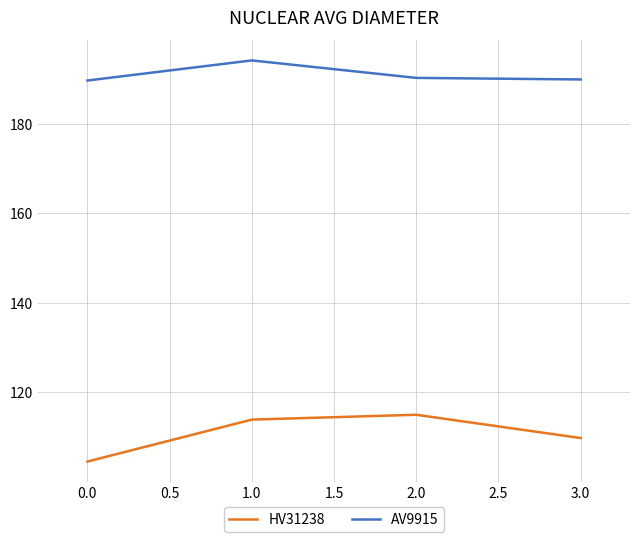

Which series has the widest spread of values?

HV31238